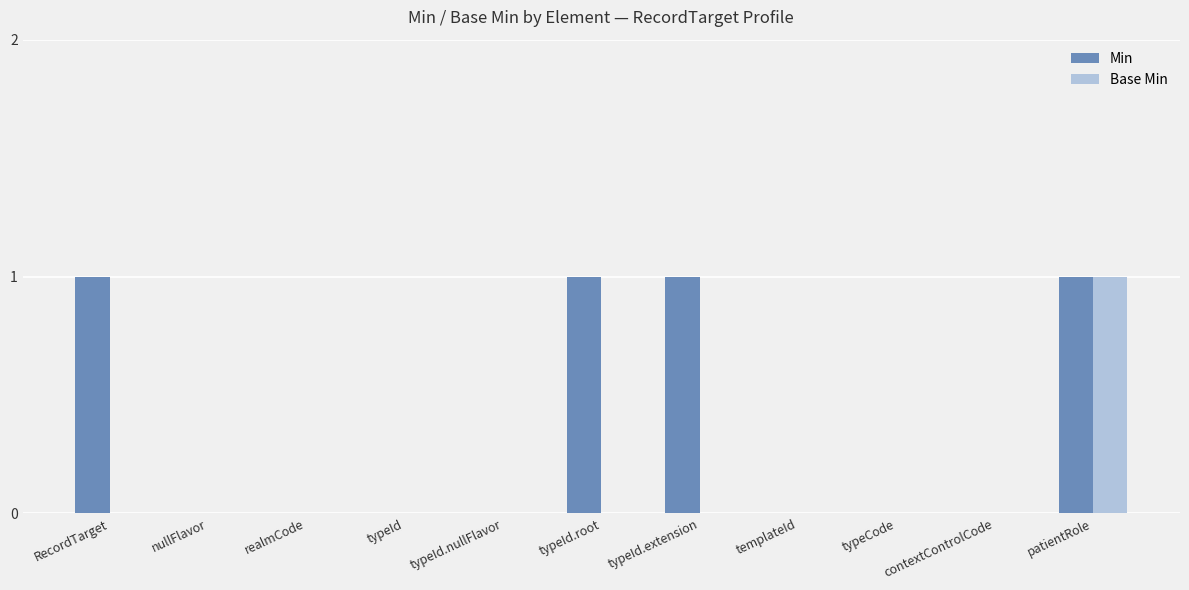

Which category has the highest value in the Base Min series?

patientRole